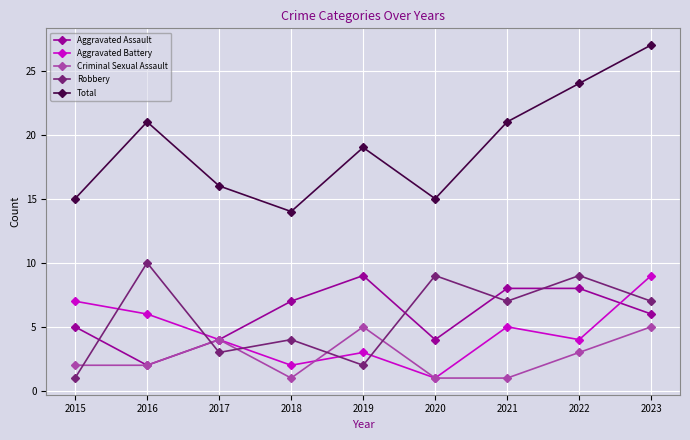

What is the approximate value of Robbery at 2022?

9